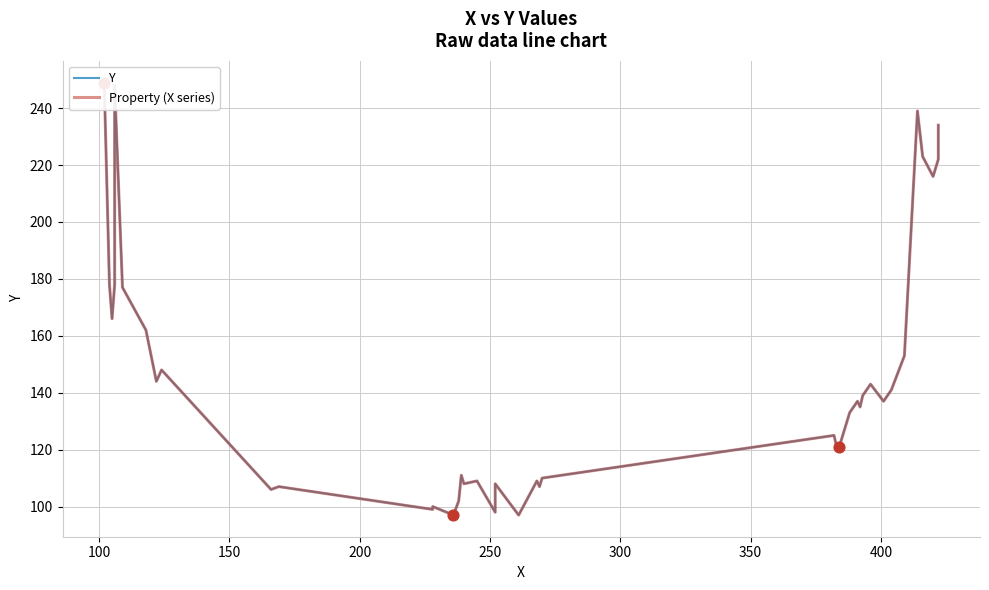

Is the value of Y at 34 greater than the value of Property (X series) at 21?

Yes